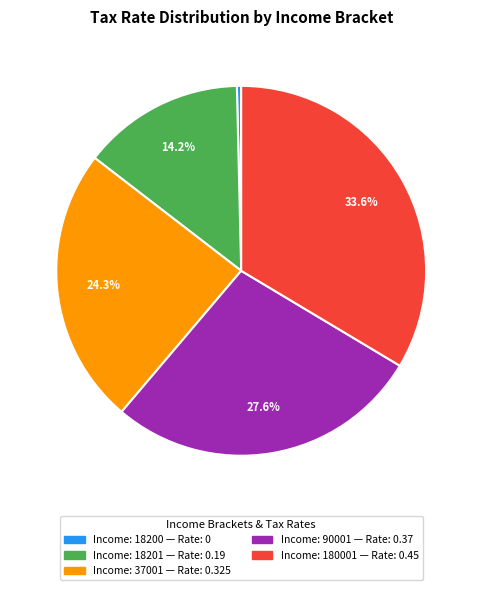

Does any single category account for the majority?

No